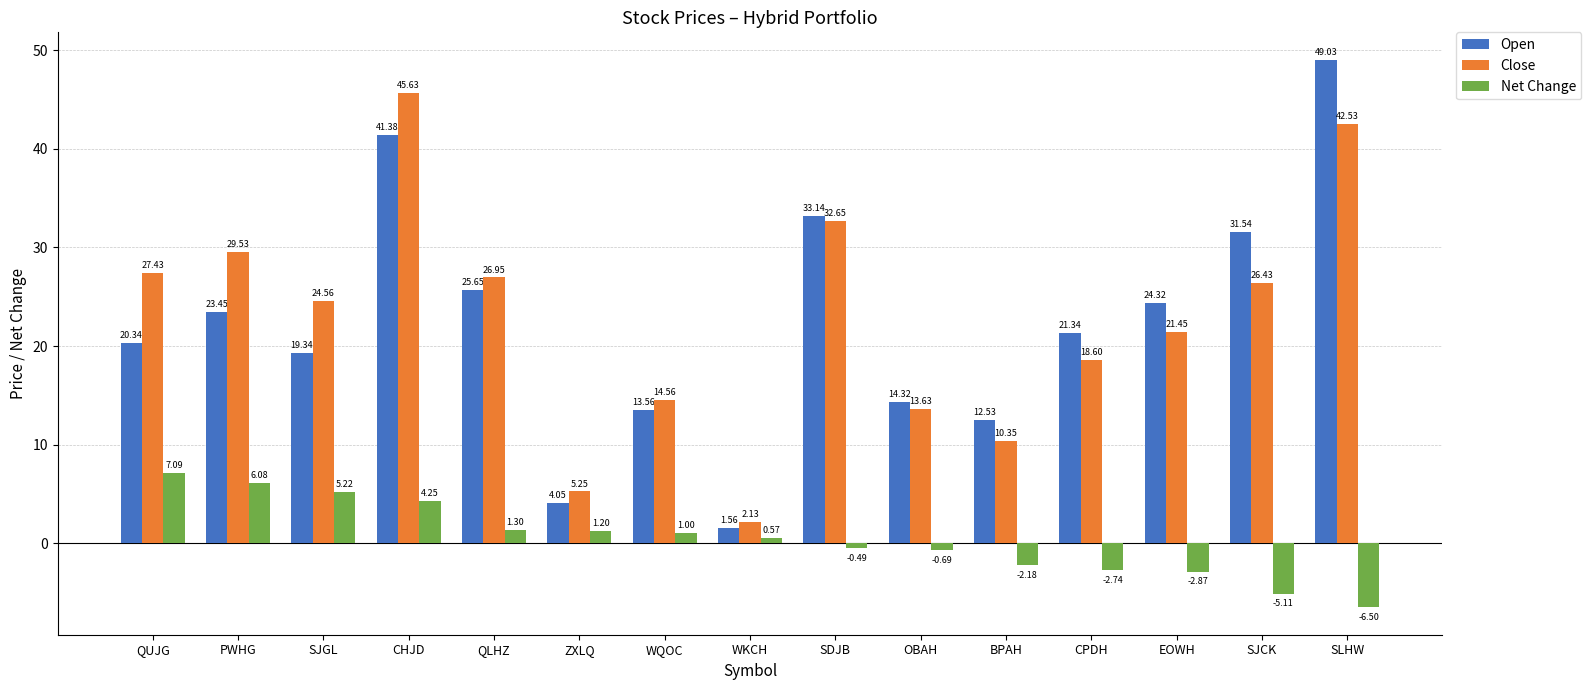

True or false: Open has a value of 19.5 at CHJD.

False